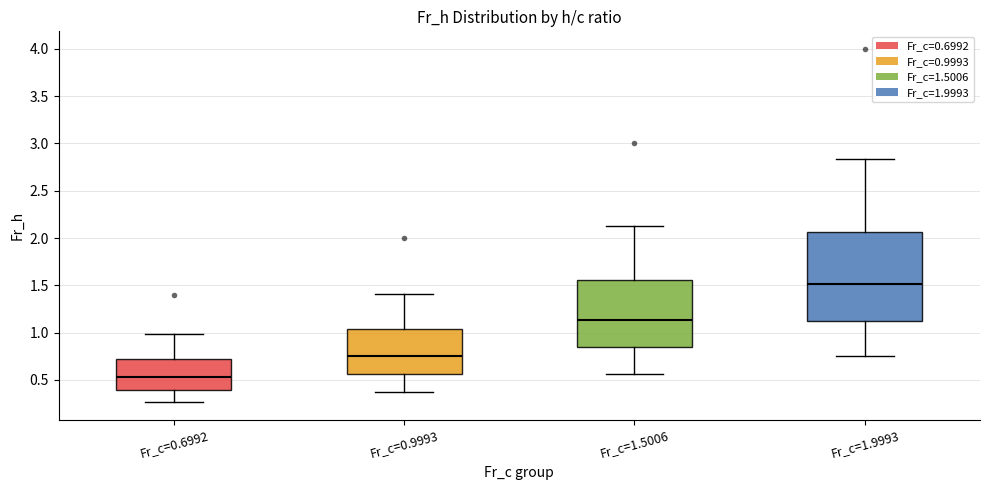

Reading left to right, read every box against the y-axis: the position of its median line, the range the box covers, and the ends of its whiskers. The values are not printed on the chart, so give them approximately, as read against the axis.

Fr_c=0.6992: median 0.55, box 0.40 to 0.70, whiskers 0.25 to 1.00
Fr_c=0.9993: median 0.75, box 0.55 to 1.05, whiskers 0.40 to 1.40
Fr_c=1.5006: median 1.15, box 0.85 to 1.55, whiskers 0.55 to 2.10
Fr_c=1.9993: median 1.50, box 1.15 to 2.05, whiskers 0.75 to 2.85